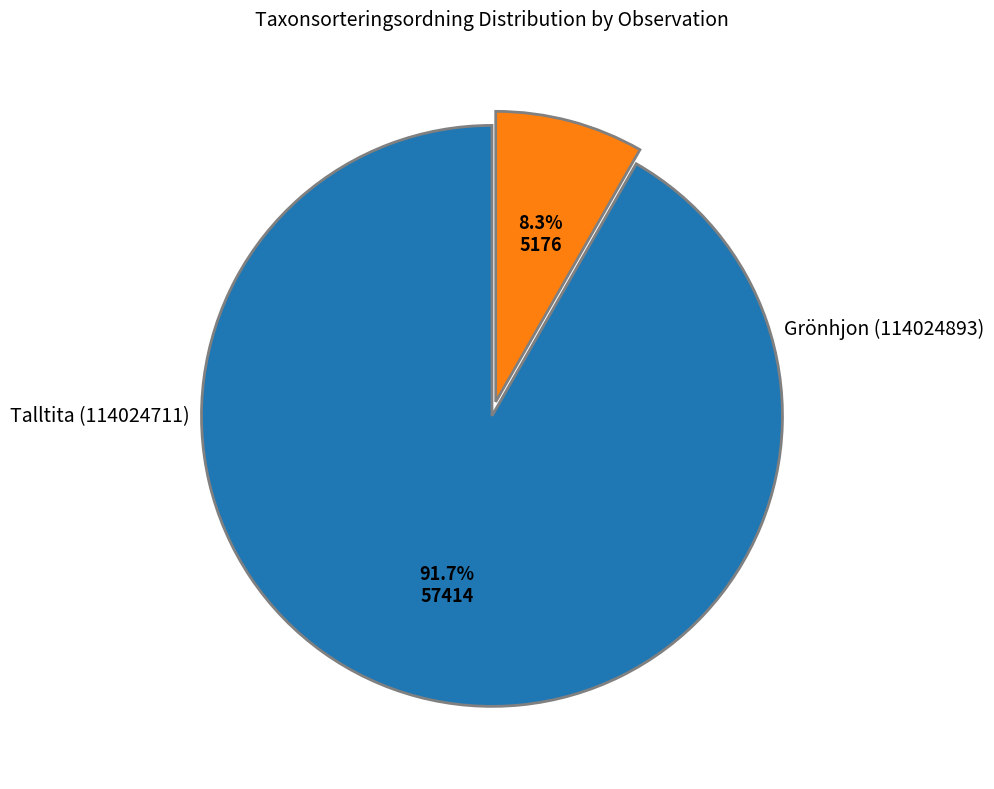

Is there a majority slice in this chart?

Yes